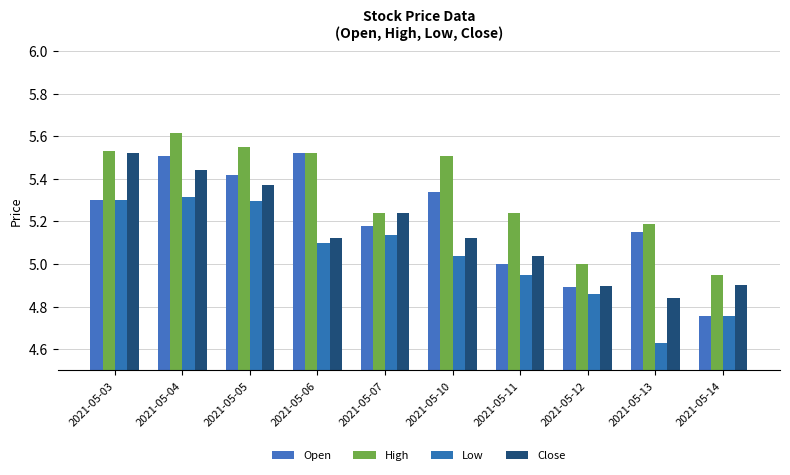

The High series shows 2.6 at 2021-05-04. True or false?

False